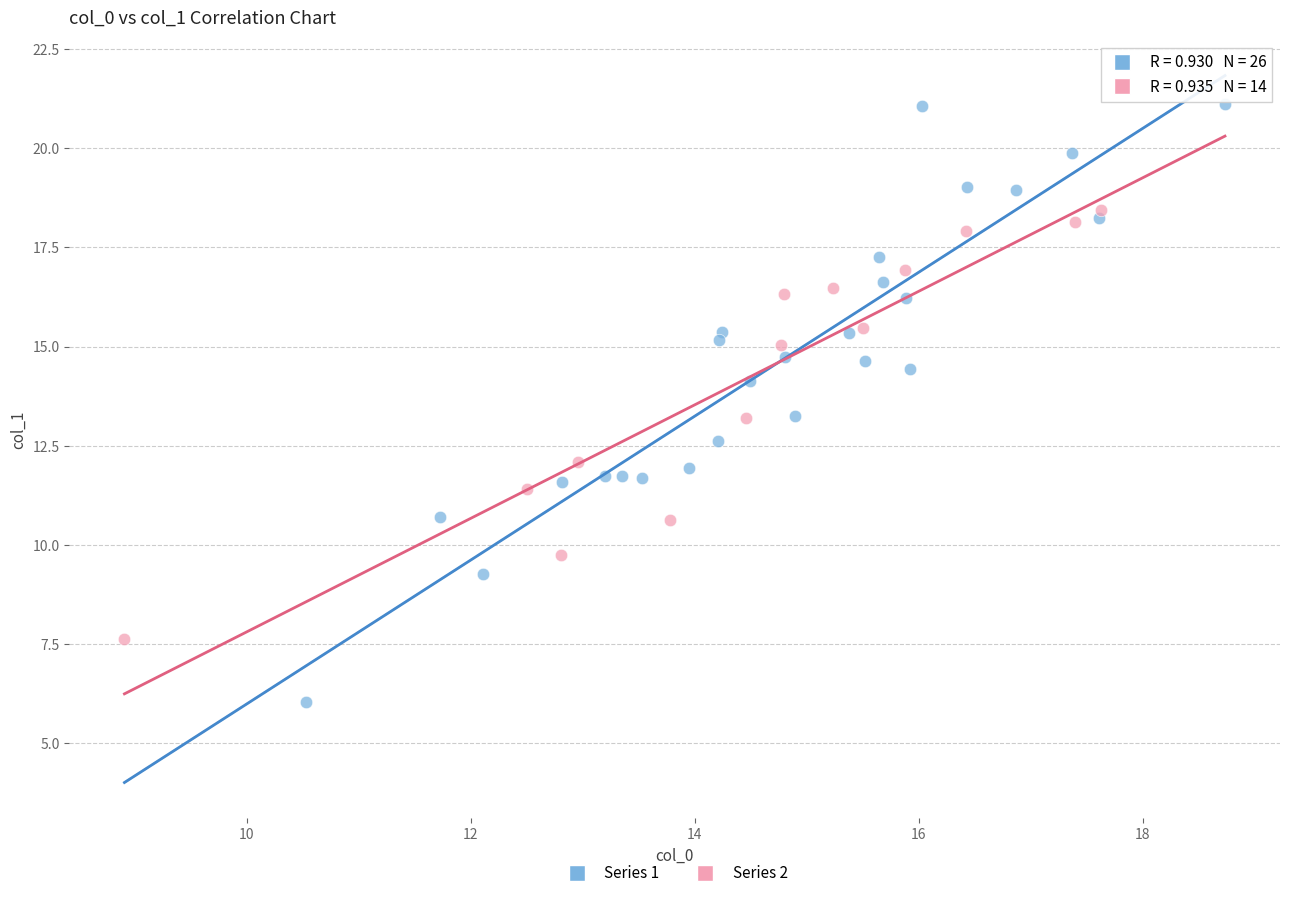

Which series has the widest spread of Y values?

Series 1